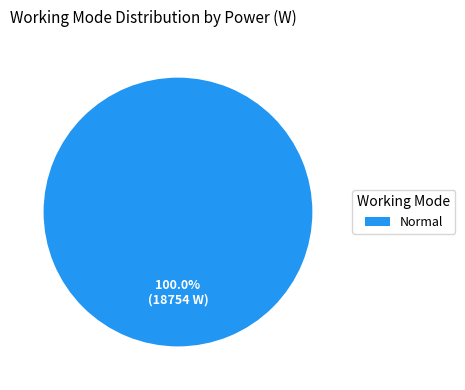

Rank the categories by value from lowest to highest.

Normal